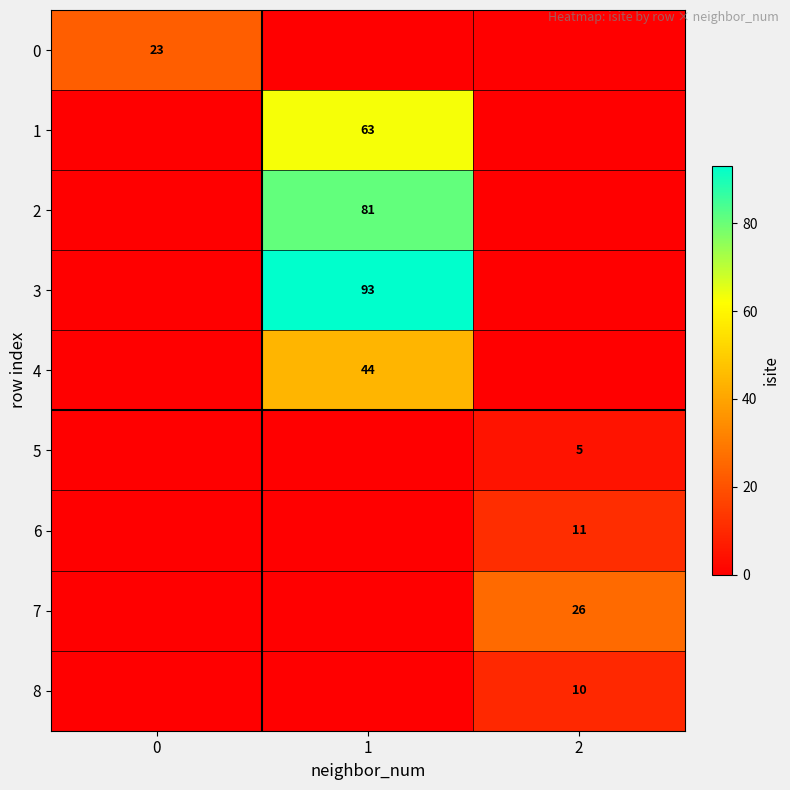

At how many categories does at least one series exceed 49?

1